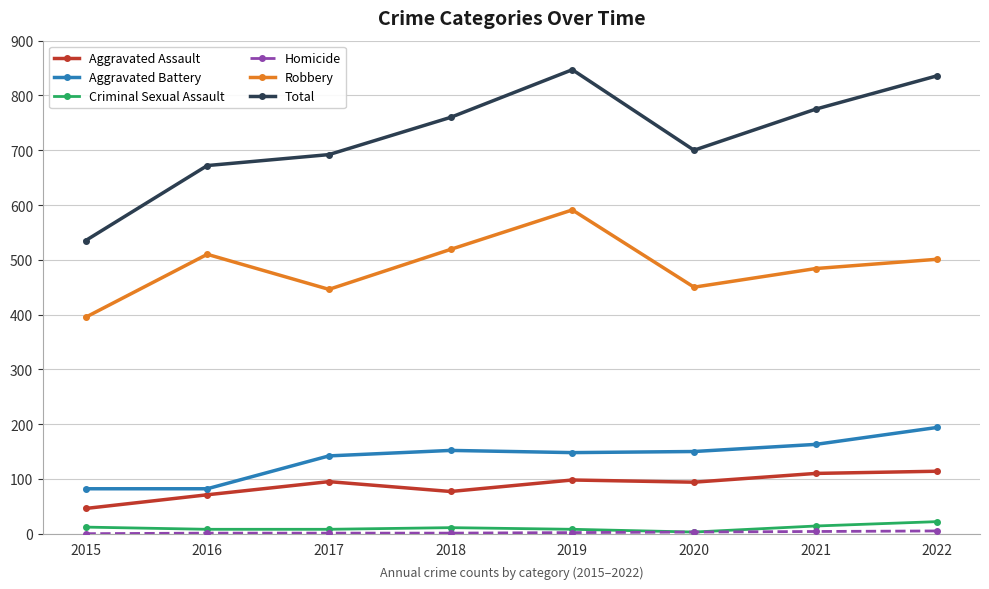

How many interior local peaks does the Robbery series have?

2